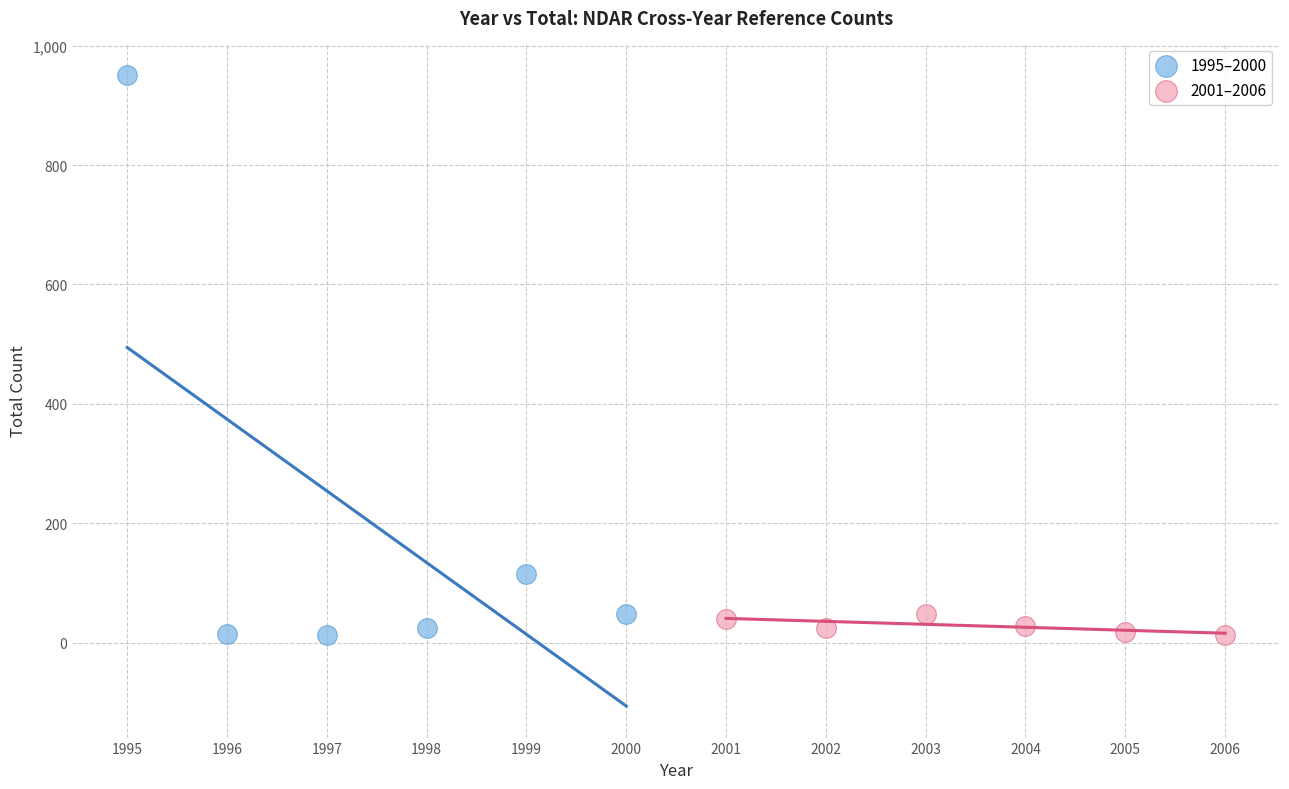

Which series has the widest spread of Y values?

1995–2000